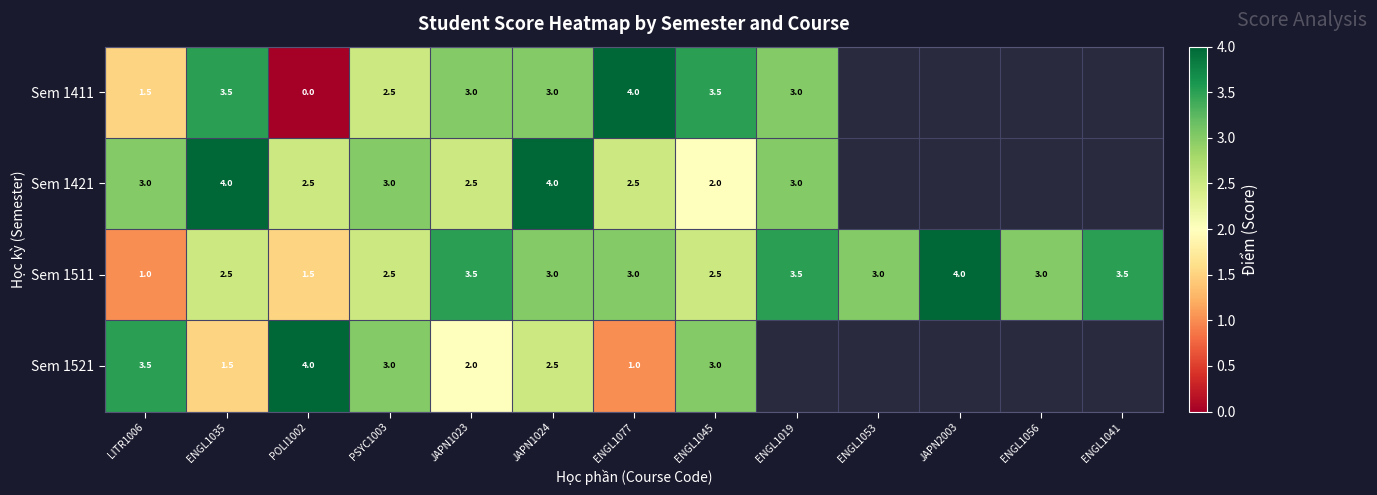

What is the difference between the maximum and second lowest values in the Sem 1511 series?

2.5